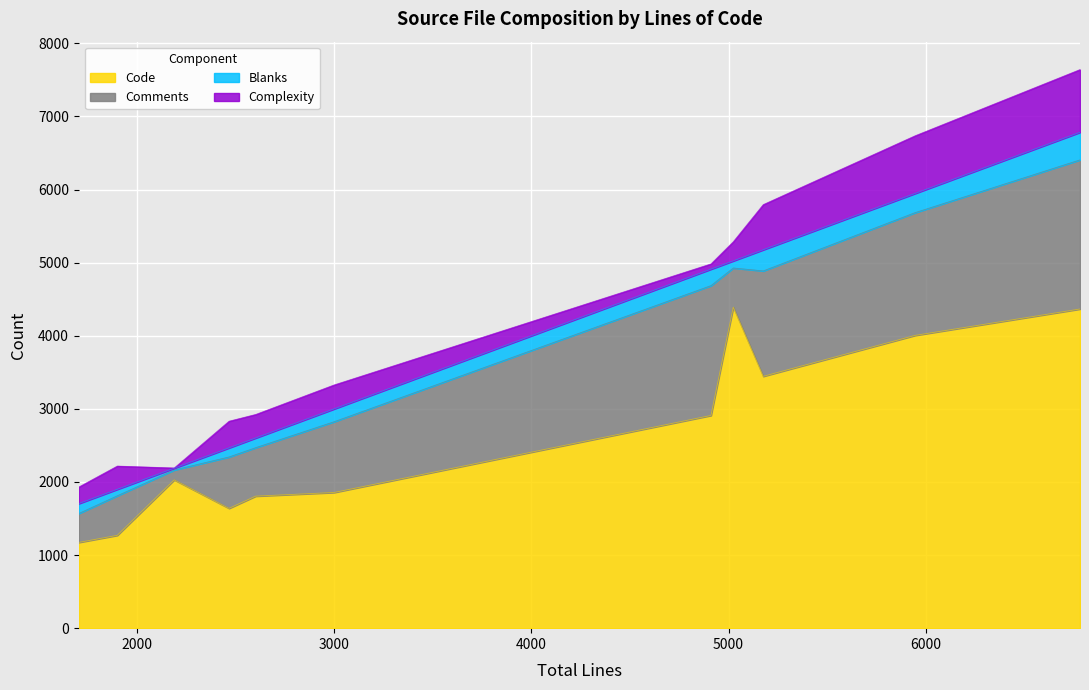

True or false: Complexity and Comments cross at least once.

False